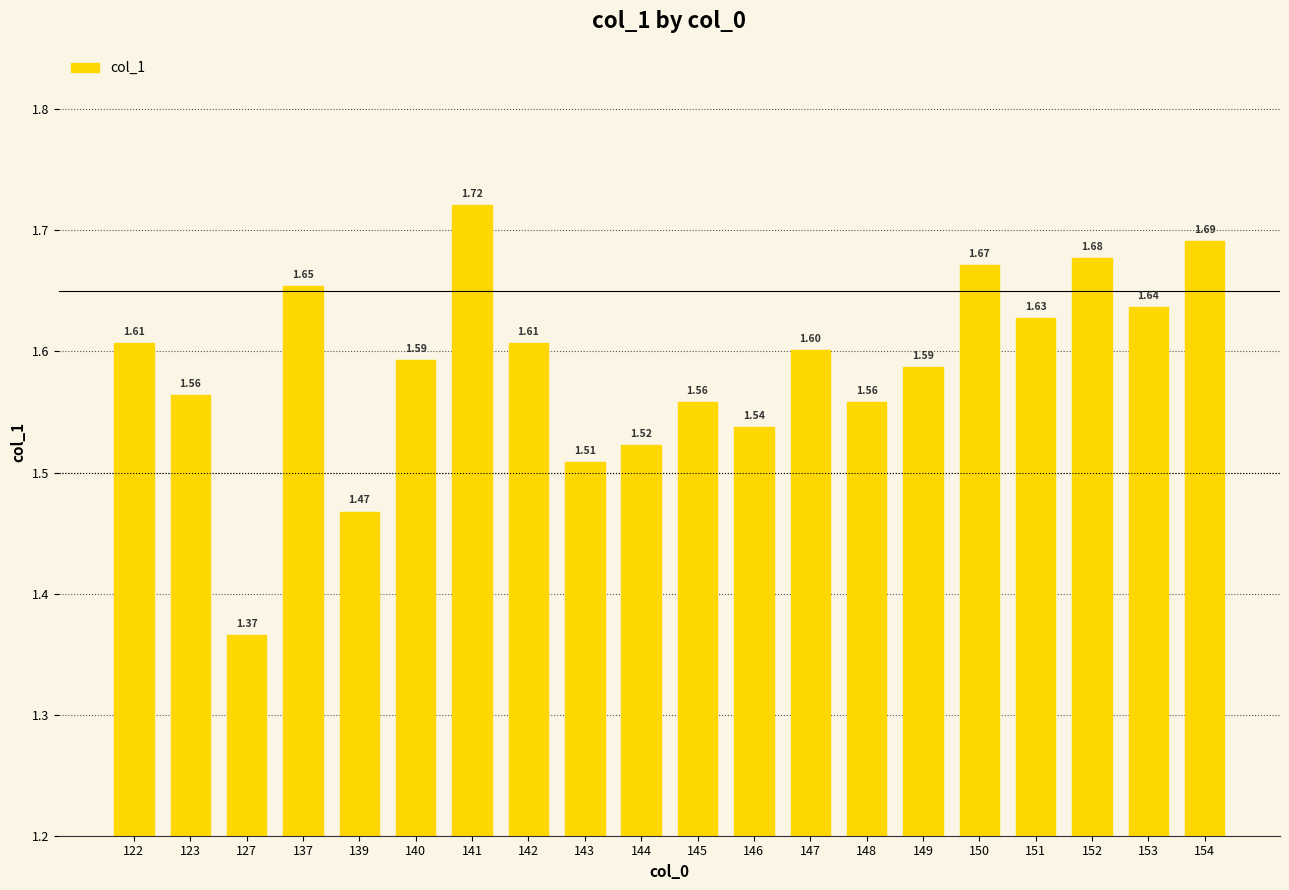

Approximately how many times larger is the value at 141 compared to 123?

1.1